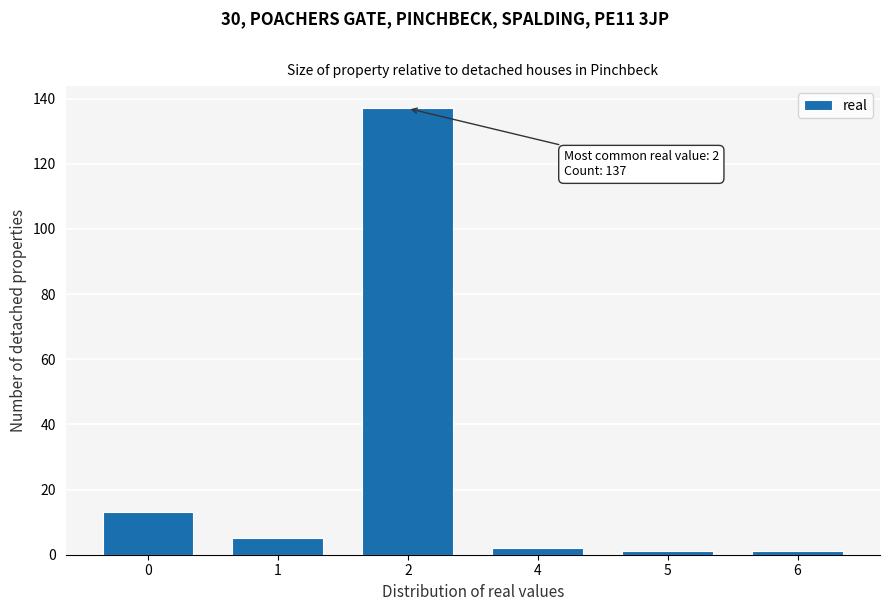

Reading left to right, what are all the values shown in this chart?

13	5	137	2	1	1